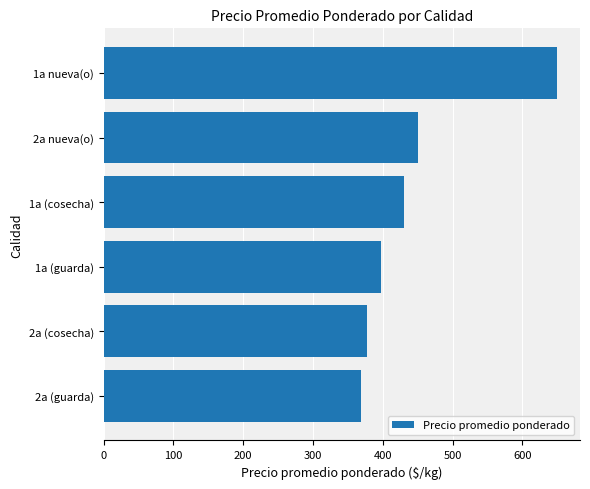

Rank the categories by value from highest to lowest.

1a nueva(o), 2a nueva(o), 1a (cosecha), 1a (guarda), 2a (cosecha), 2a (guarda)